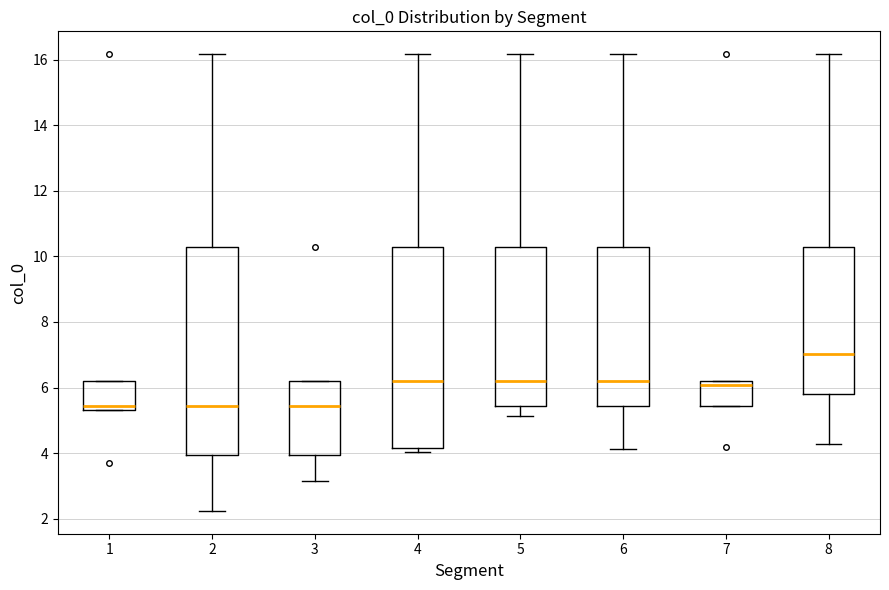

Where is the lower edge of the box at x = 1 on the y-axis? The values are not printed on the chart, so give them approximately, as read against the axis.

5.4